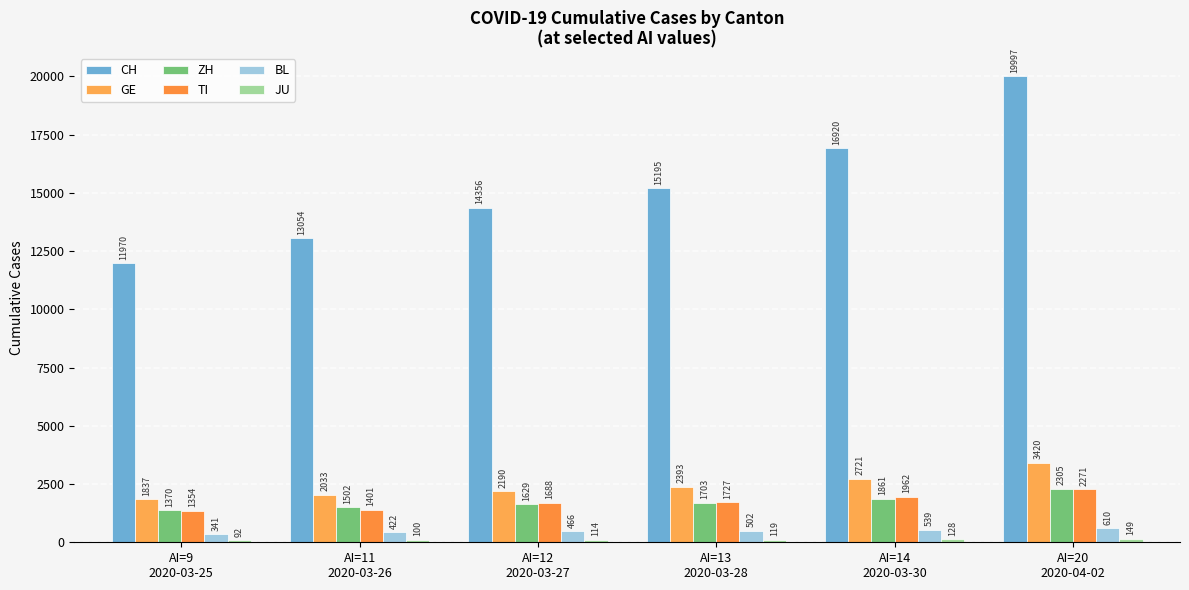

What is the difference between the maximum and minimum values in the ZH series?

935